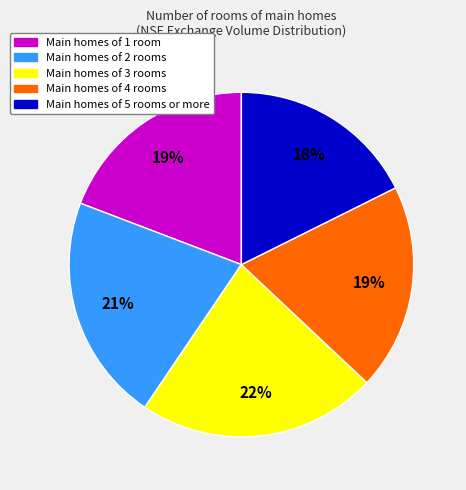

How many segments does this pie chart have?

5